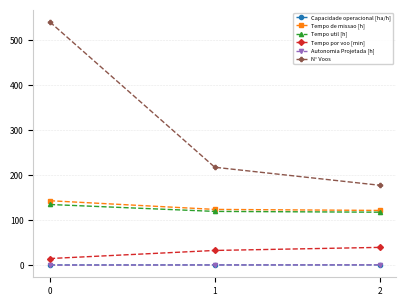

What is the greatest value displayed?

541.0